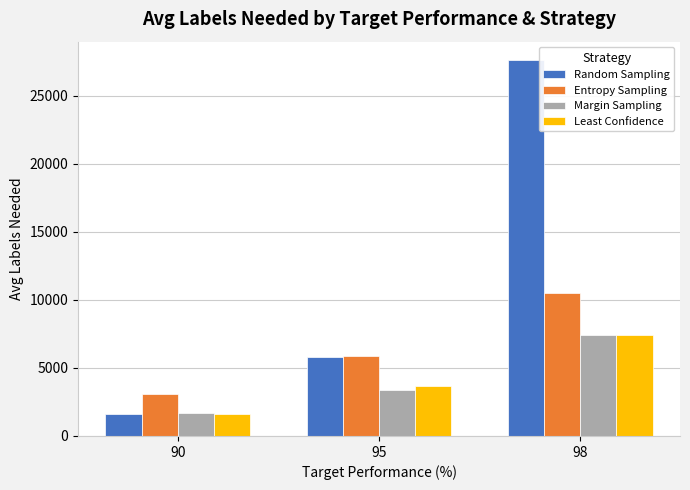

How many values in the Margin Sampling series are below 3400?

1